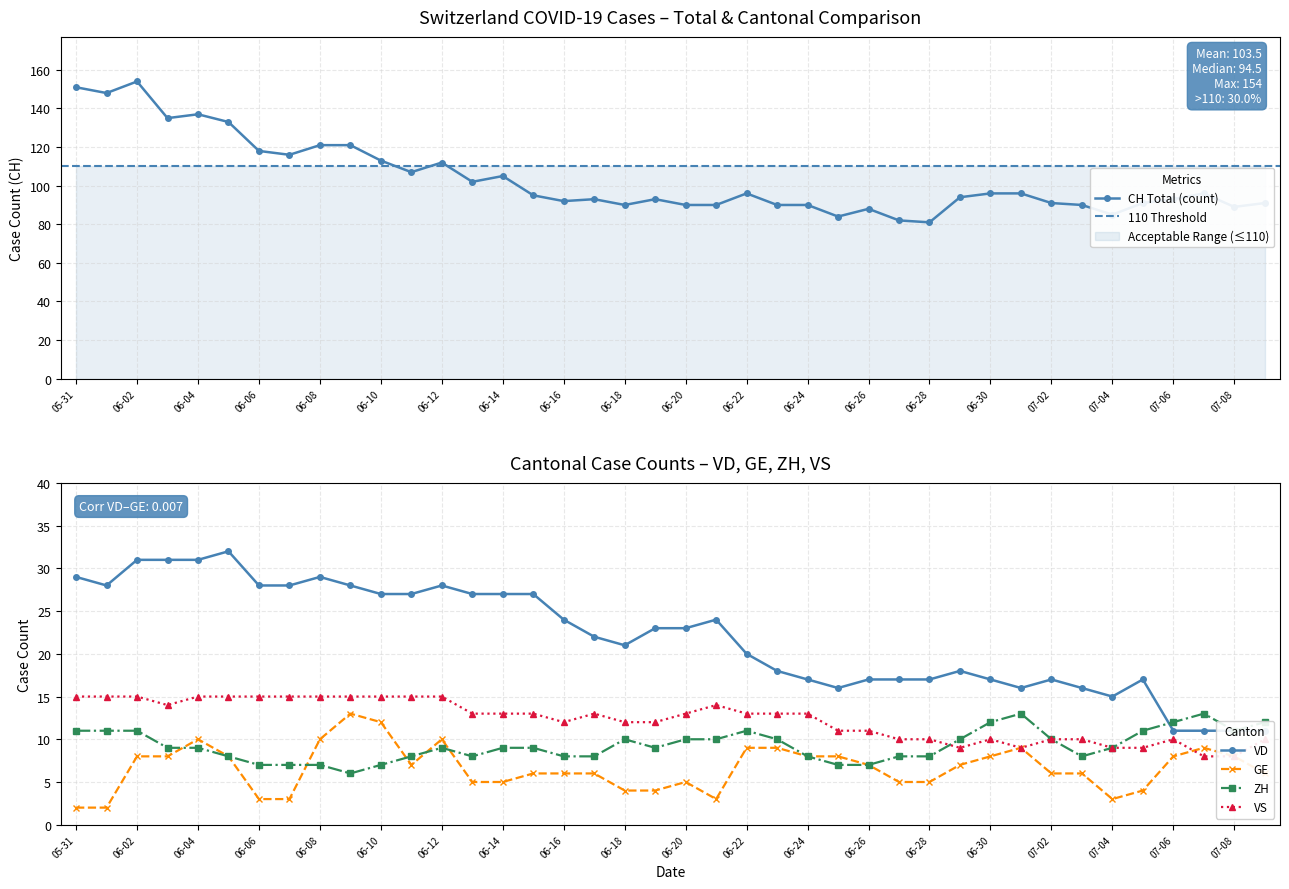

What is the highest value of the GE series?

13